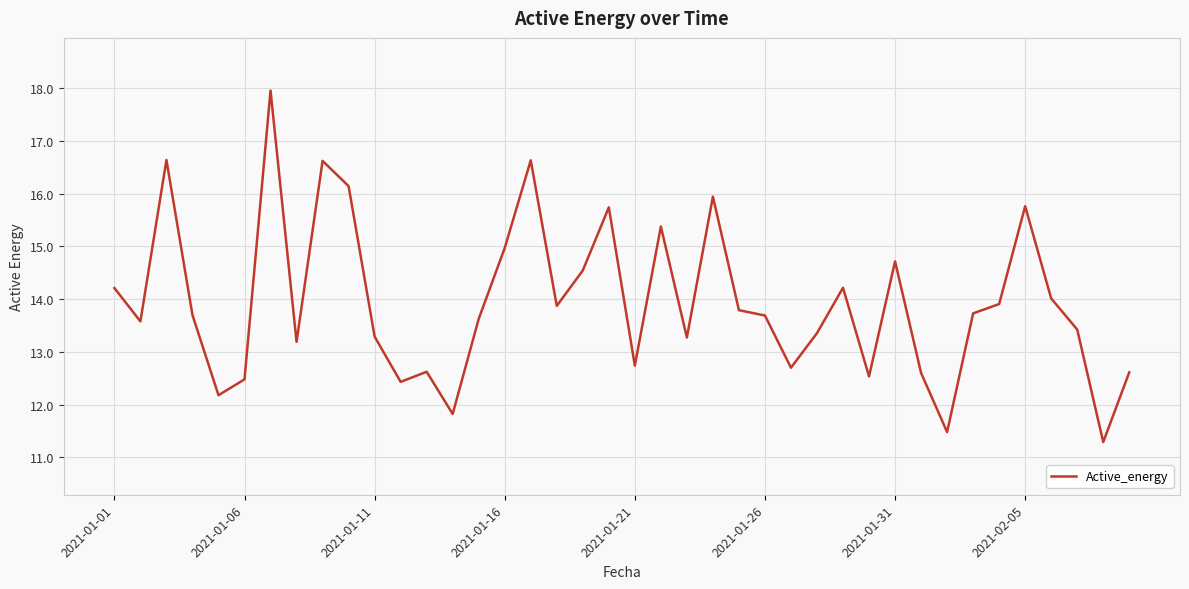

What is the maximum value shown in the chart?

18.0